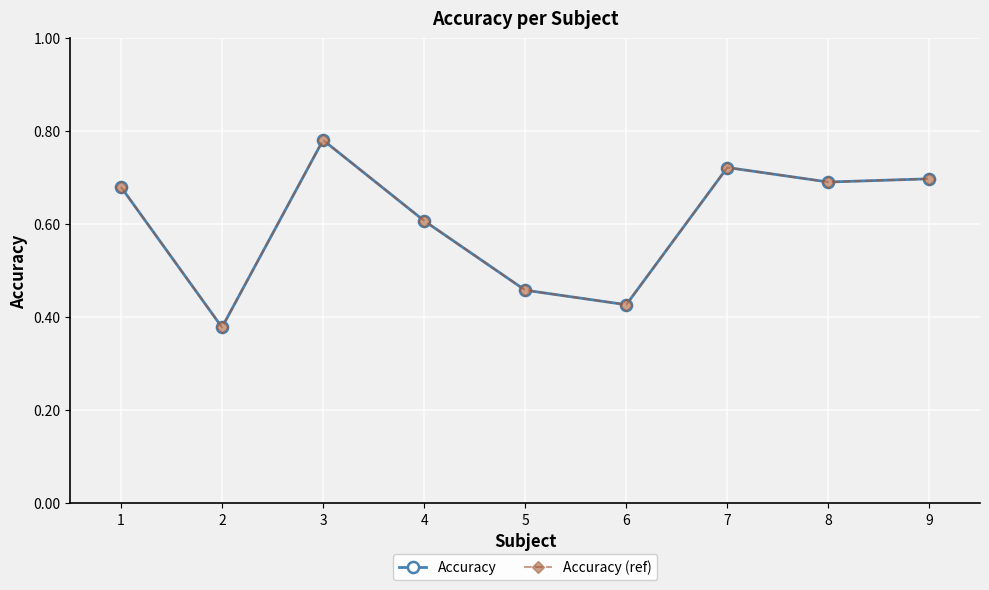

The Accuracy series shows 0.4 at 2. True or false?

True